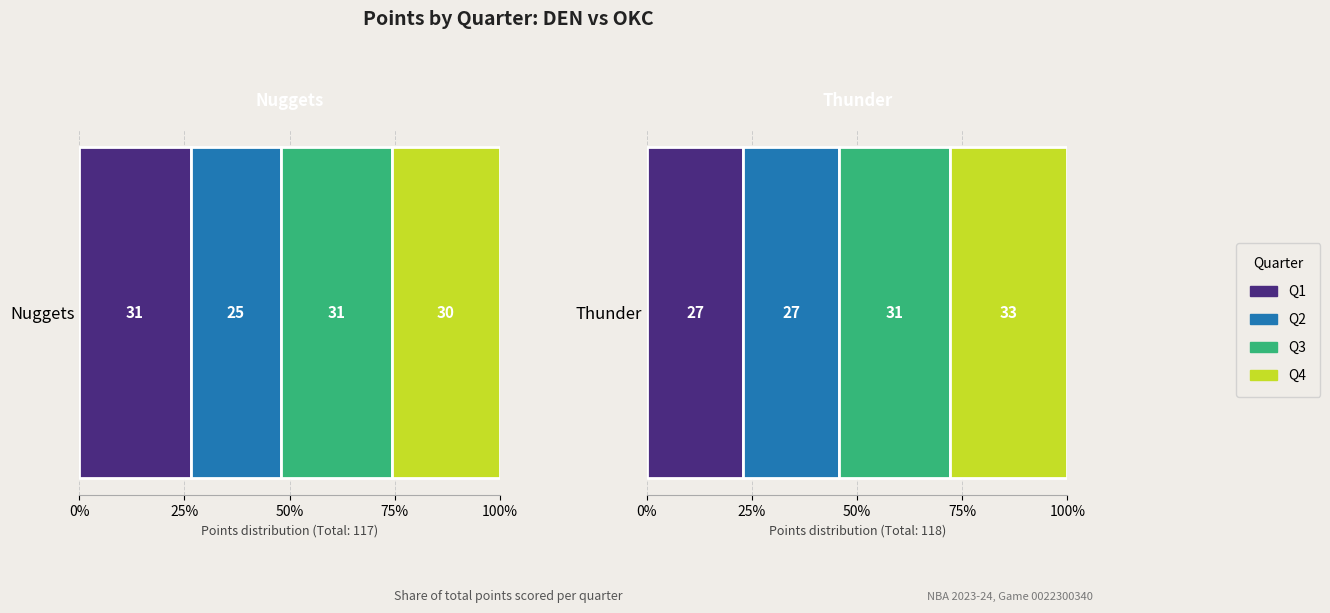

Reading left to right, transcribe all the data shown in this chart.

points_q1: Nuggets=31	Thunder=27
points_q2: Nuggets=25	Thunder=27
points_q3: Nuggets=31	Thunder=31
points_q4: Nuggets=30	Thunder=33
points_ot1: Nuggets=0	Thunder=0
points_ot2: Nuggets=0	Thunder=0
points_ot3: Nuggets=0	Thunder=0
points_ot4: Nuggets=0	Thunder=0